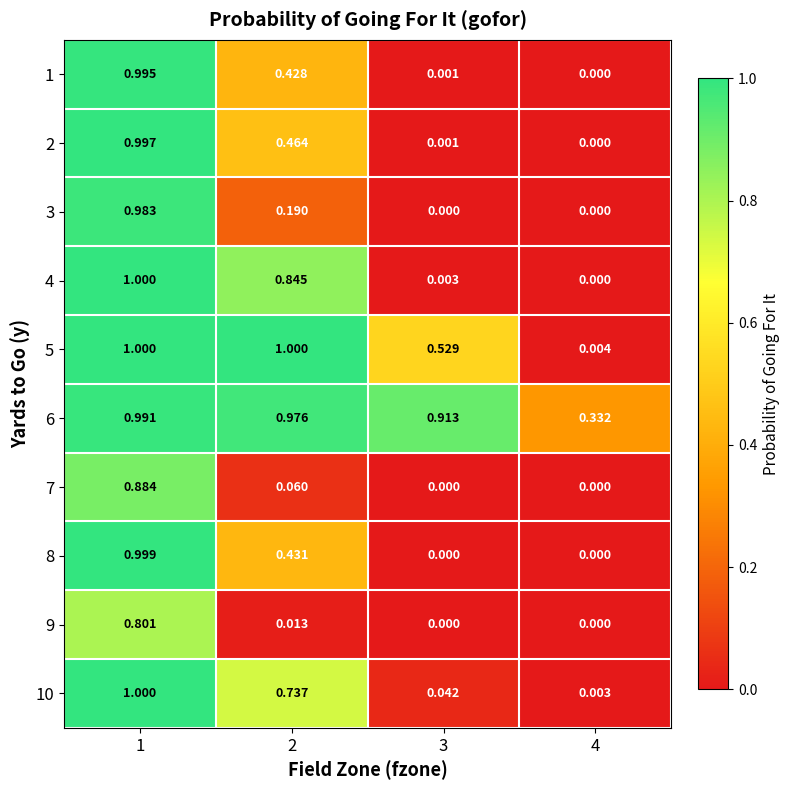

Is the value of 10 at 2 greater than the value of 7 at 1?

No